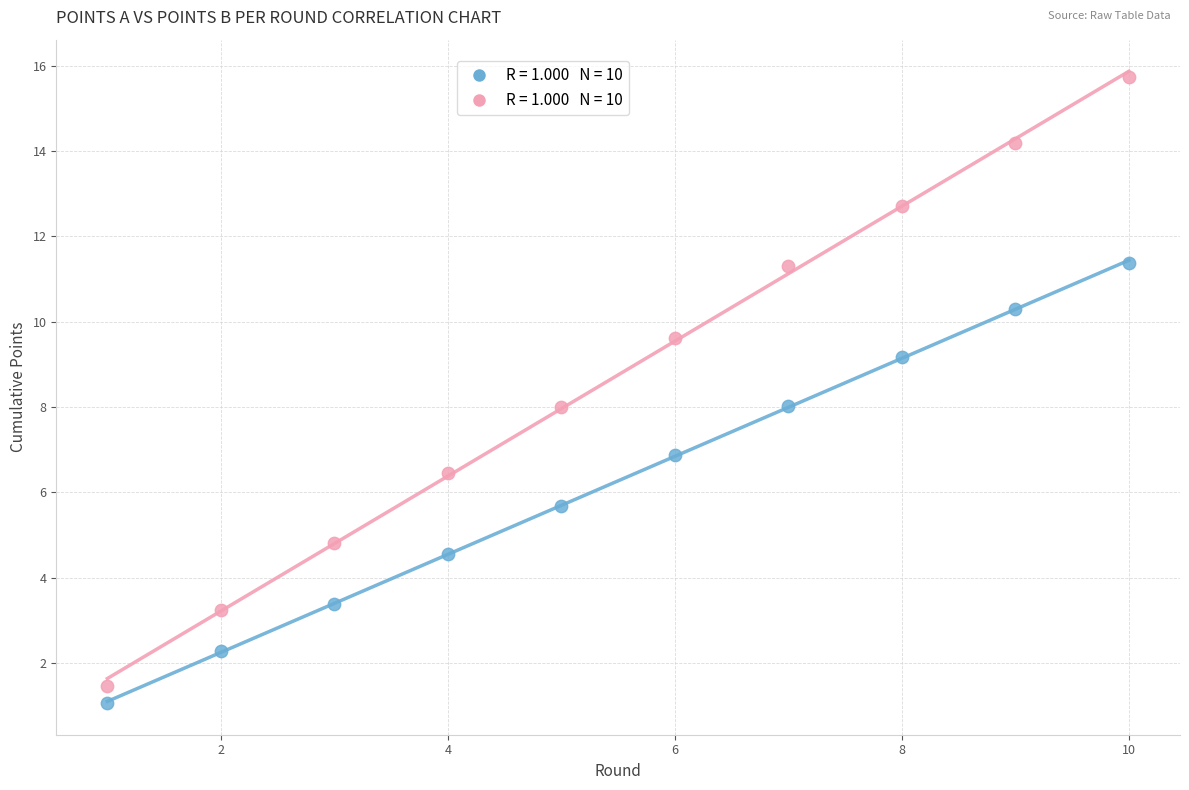

Across all data points, what is the range of X values (max minus min)?

9.0